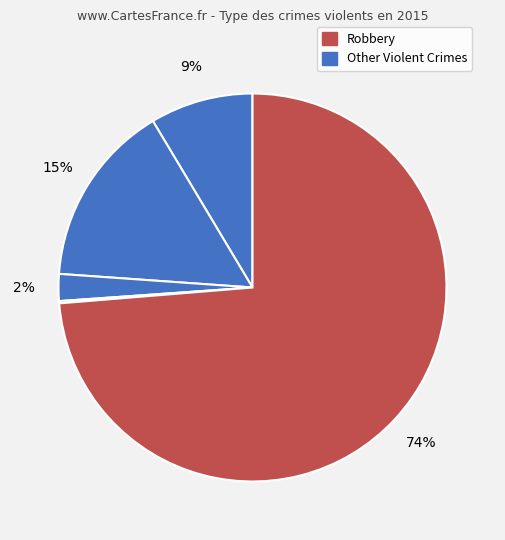

Count the number of slices in the pie.

5